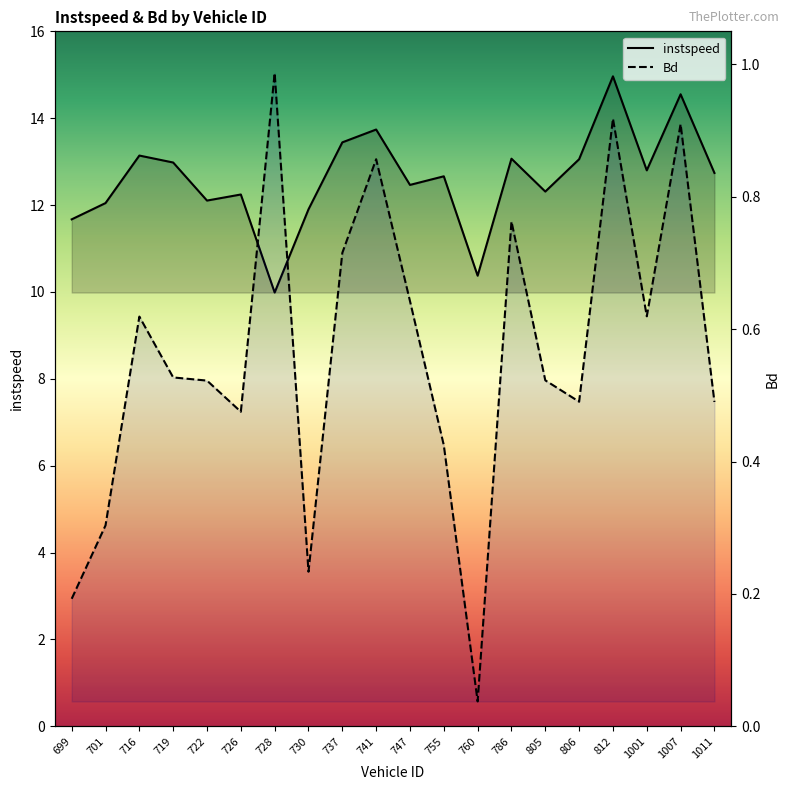

Reading left to right, what are all the values shown in this chart?

instspeed: 699=11.7	701=12.0	716=13.1	719=13.0	722=12.1	726=12.2	728=10.0	730=11.9	737=13.4	741=13.7	747=12.5	755=12.7	760=10.4	786=13.1	805=12.3	806=13.1	812=15.0	1001=12.8	1007=14.6	1011=12.7
Bd: 699=0.2	701=0.3	716=0.6	719=0.5	722=0.5	726=0.5	728=1.0	730=0.2	737=0.7	741=0.9	747=0.6	755=0.4	760=0.0	786=0.8	805=0.5	806=0.5	812=0.9	1001=0.6	1007=0.9	1011=0.5